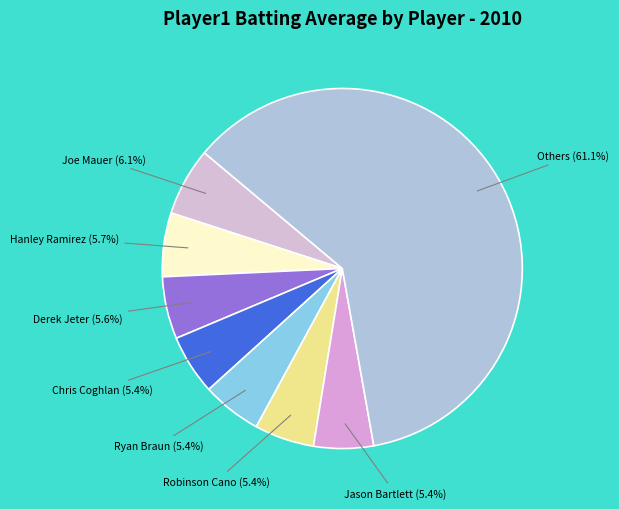

How many slices are in this pie chart?

8